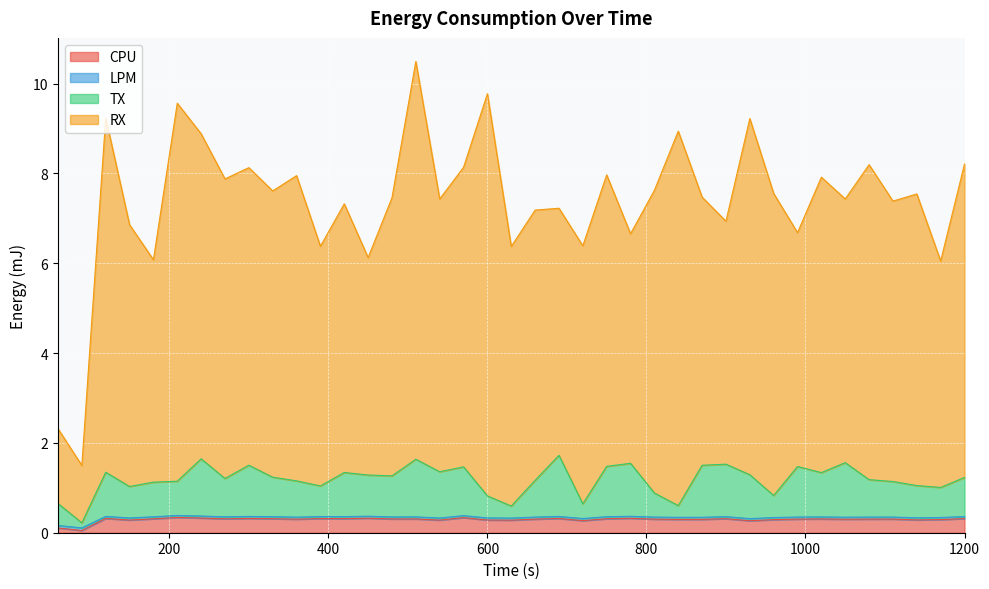

True or false: TX has more than 0 interior local peaks.

True